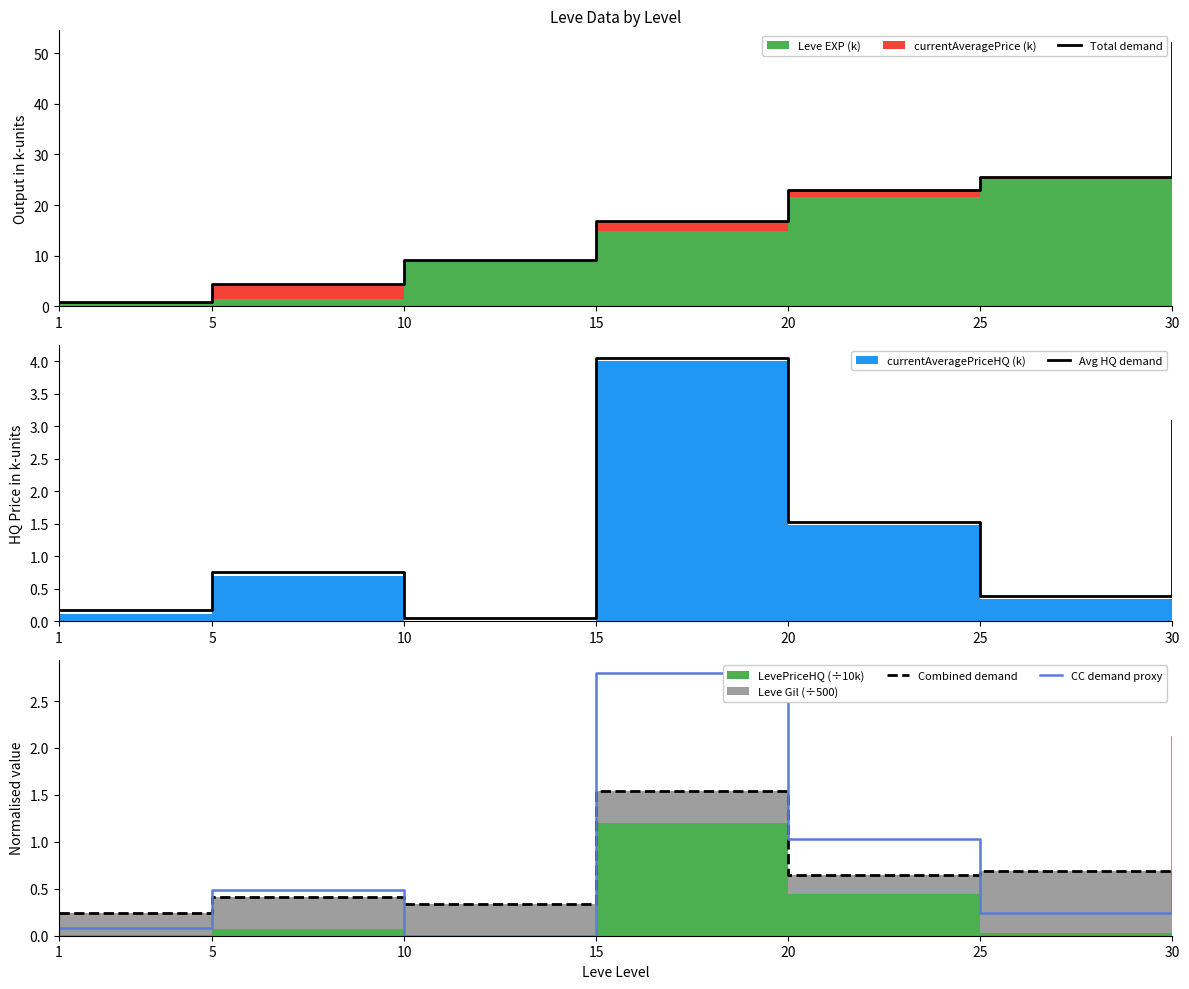

Which category has the lowest value in the CC demand proxy series?

10